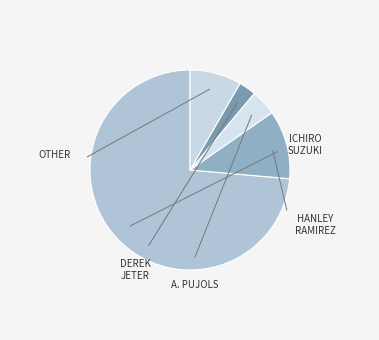

How many slices are in this pie chart?

5